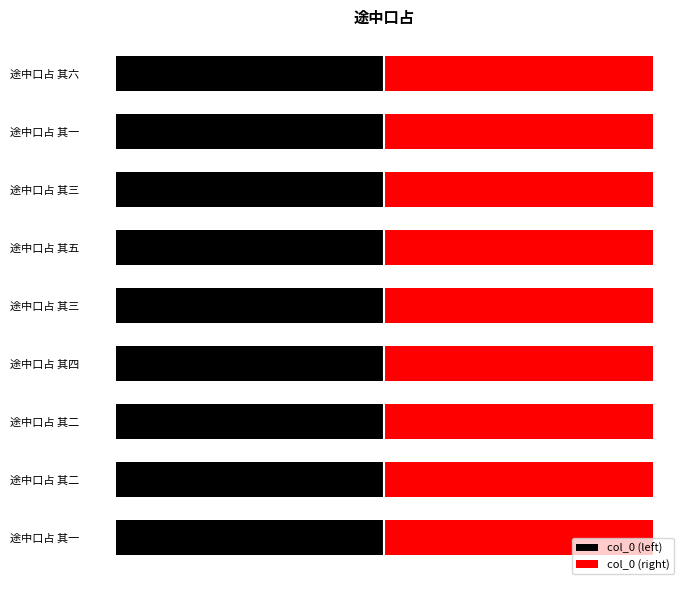

What is the difference between the maximum and second lowest values in the col_0 (right) series?

8